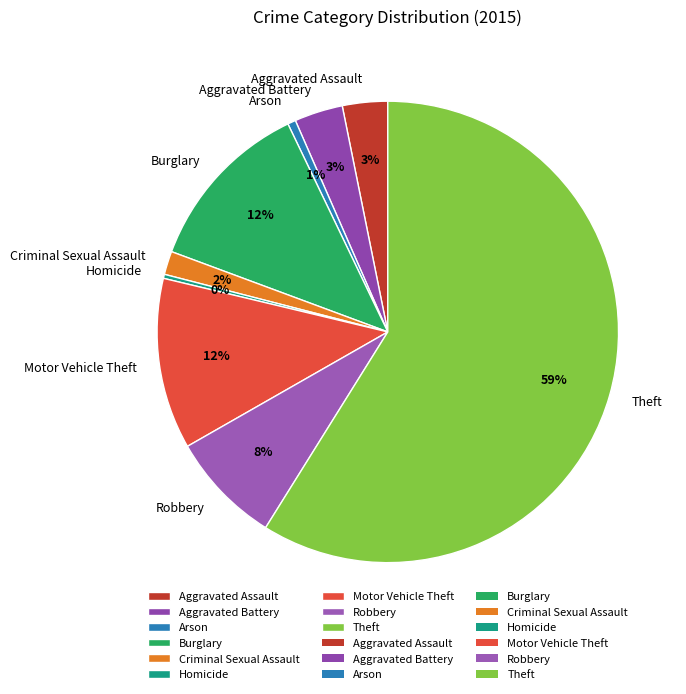

Which category has the biggest portion of the pie?

Theft